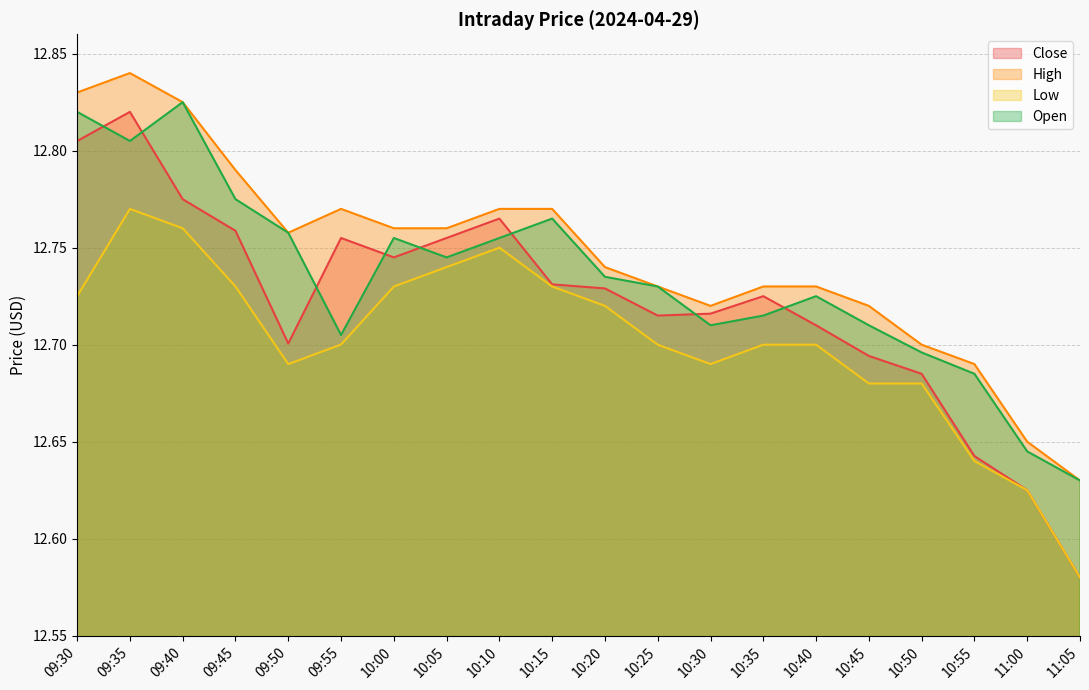

True or false: High and Low cross at least once.

False